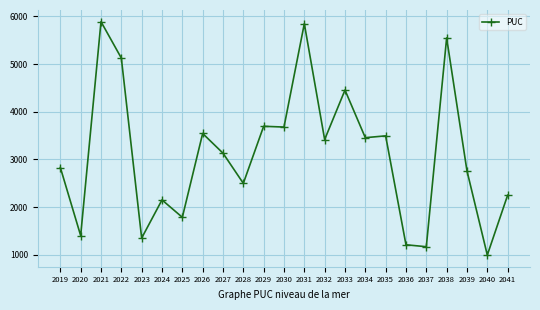

At which category does the data reach its first local valley?

2020